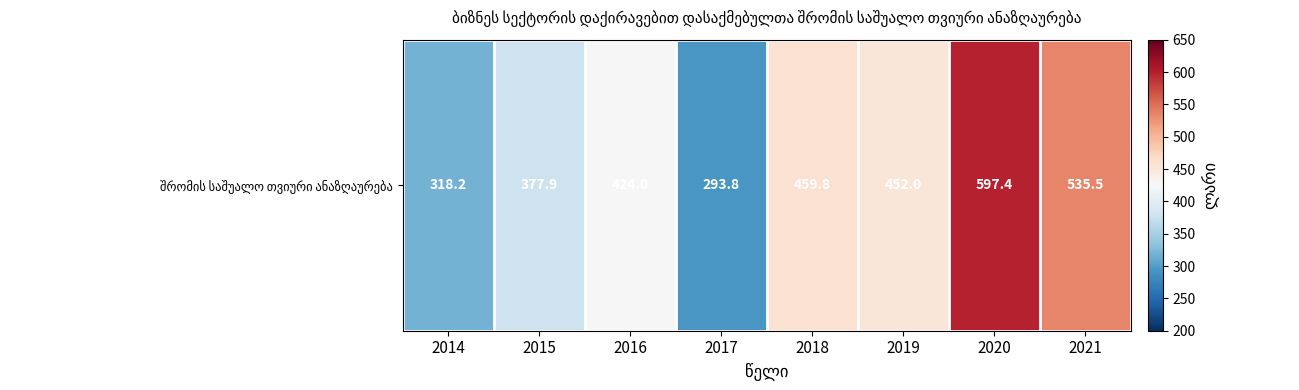

What is the maximum value shown in the chart?

597.4